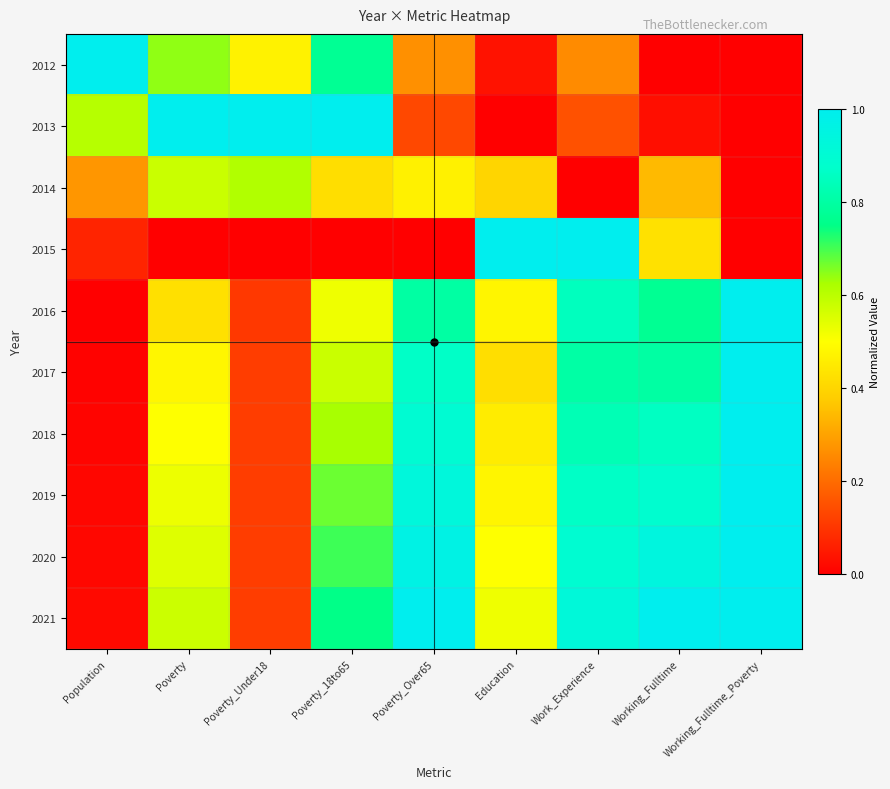

Rank the series at Education from highest to lowest value.

2015, 2021, 2020, 2016, 2019, 2018, 2017, 2014, 2012, 2013